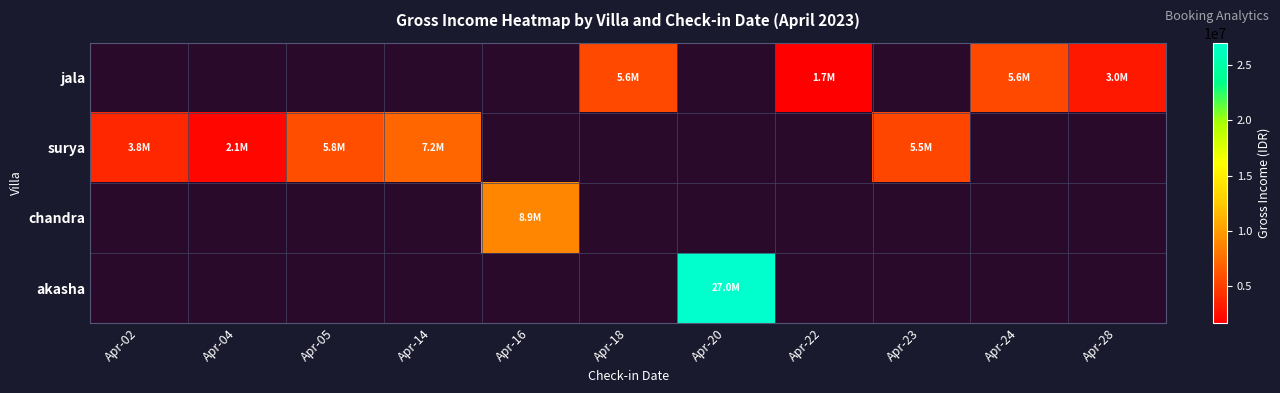

What is the greatest value displayed?

26975000.0